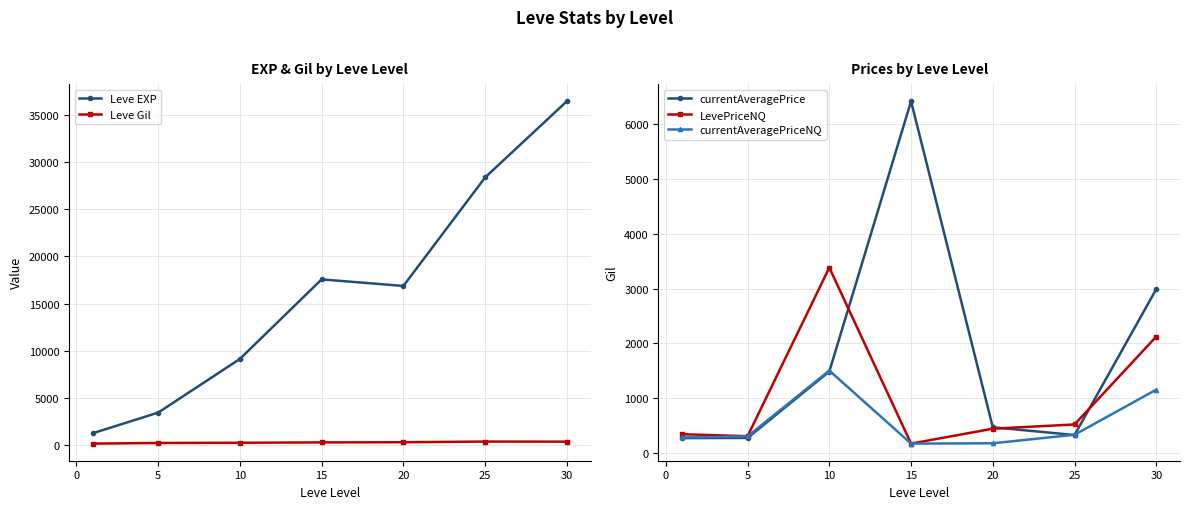

Which category has the highest value in the currentAveragePrice series?

15